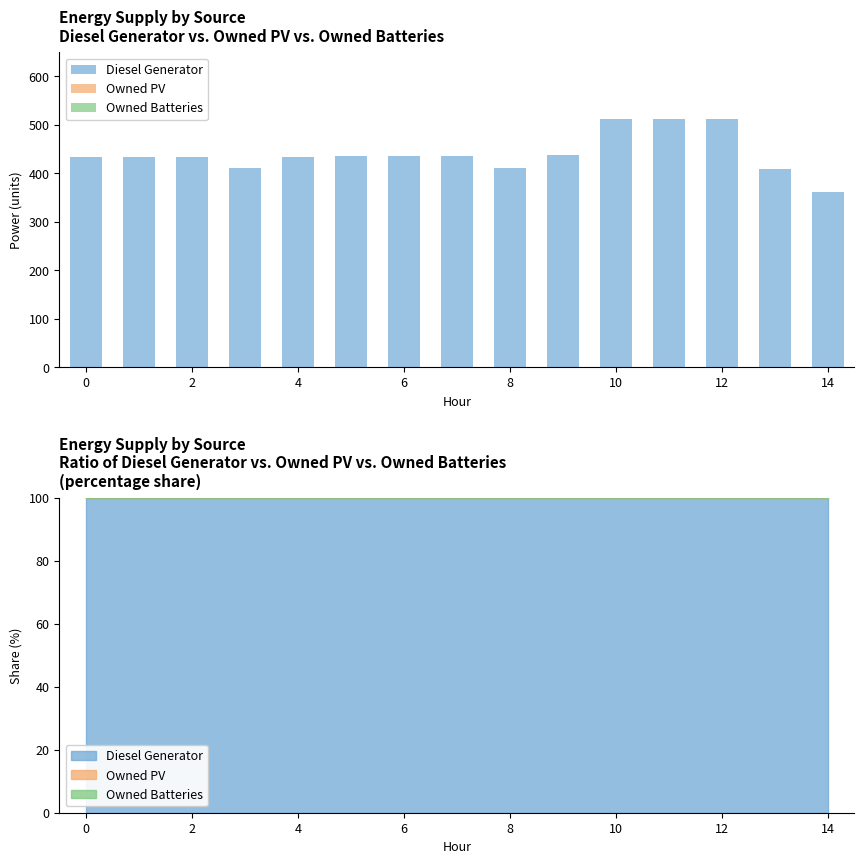

Does the chart contain any negative values?

No